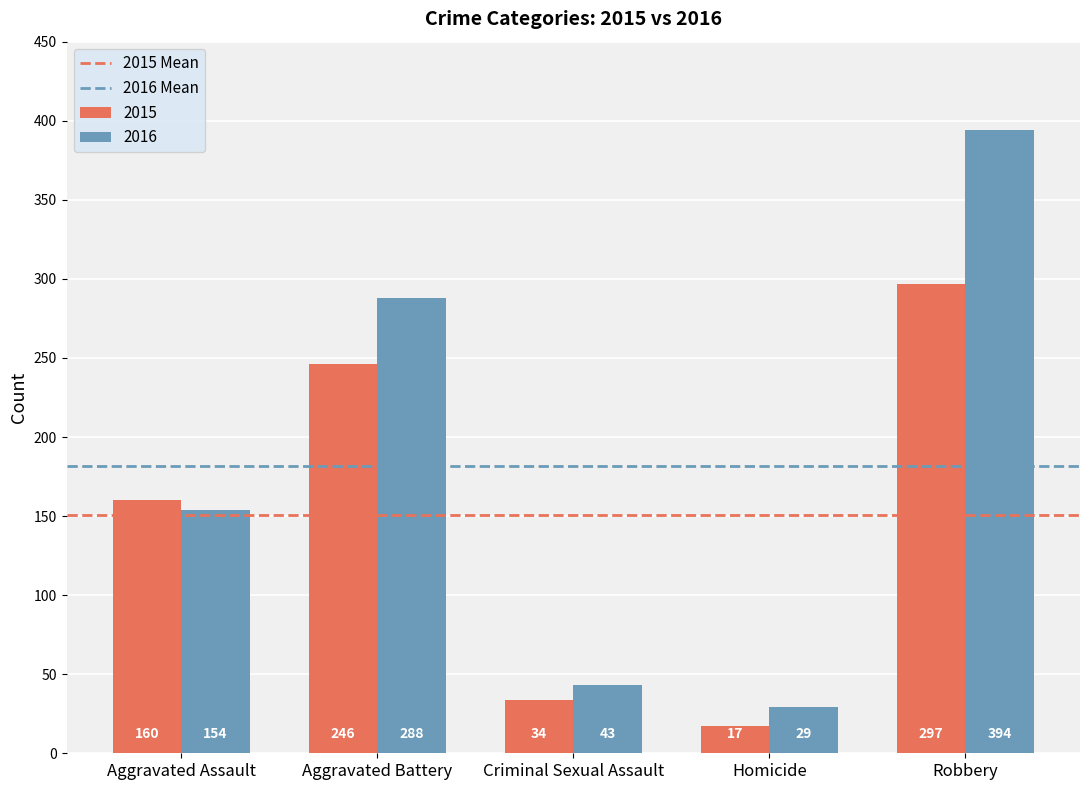

Reading left to right, list all the values displayed in this chart.

2015: Aggravated Assault=160	Aggravated Battery=246	Criminal Sexual Assault=34	Homicide=17	Robbery=297
2016: Aggravated Assault=154	Aggravated Battery=288	Criminal Sexual Assault=43	Homicide=29	Robbery=394